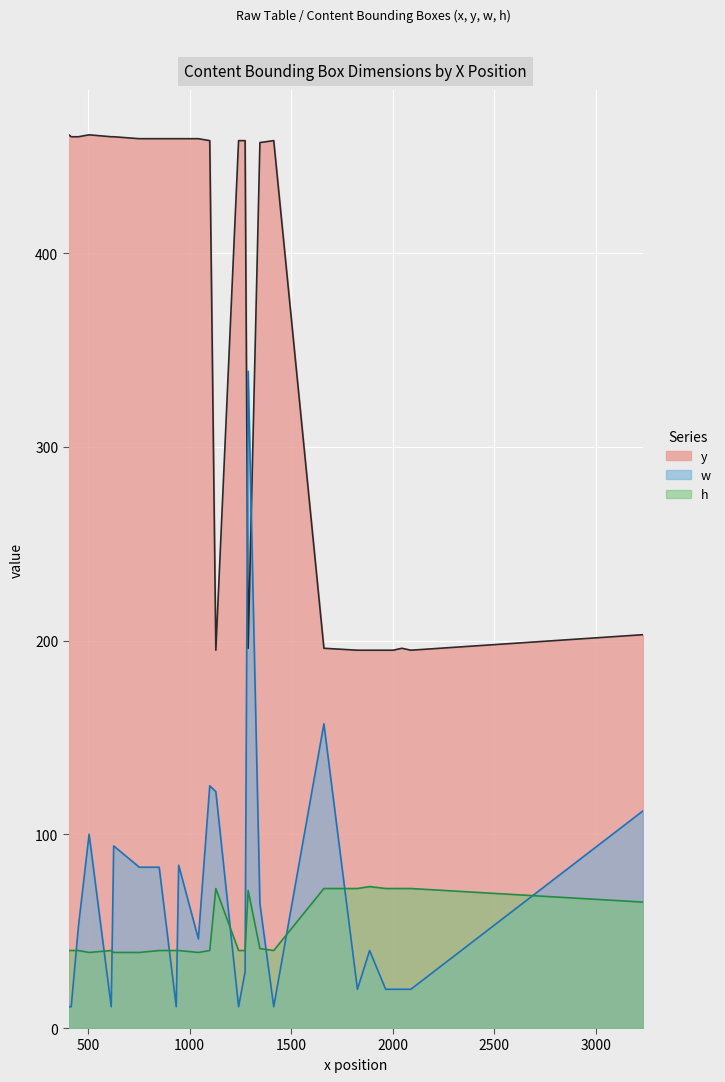

Which series has the largest total across all categories?

y